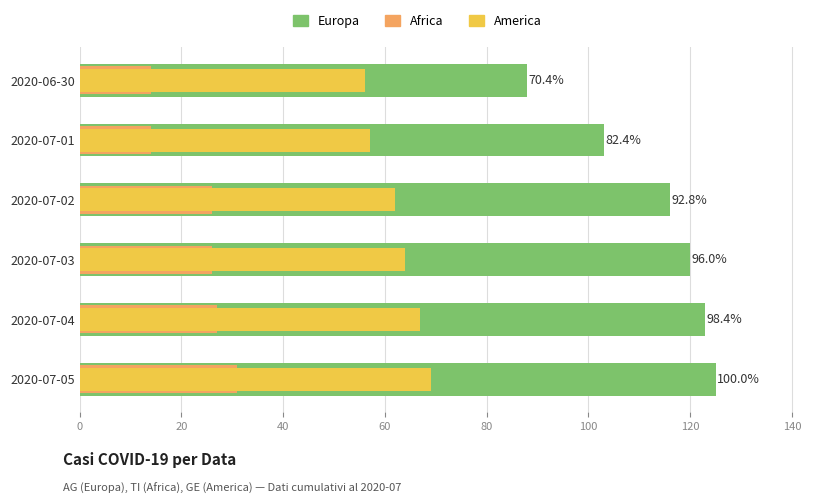

What is the maximum value shown in the chart?

125